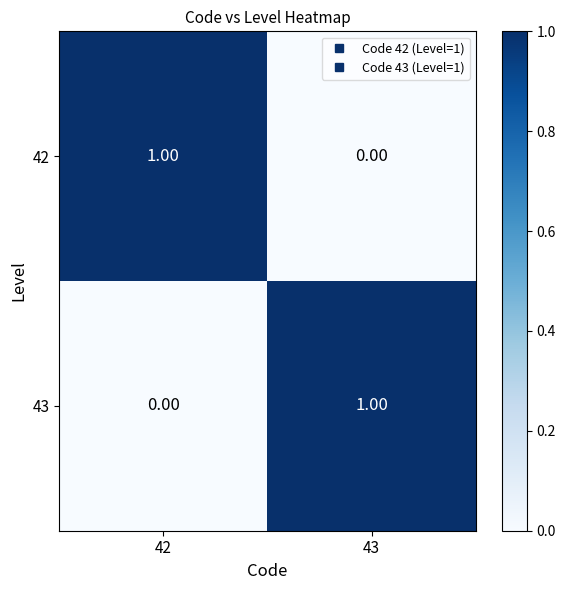

Rank the series at 43 from highest to lowest value.

43, 42